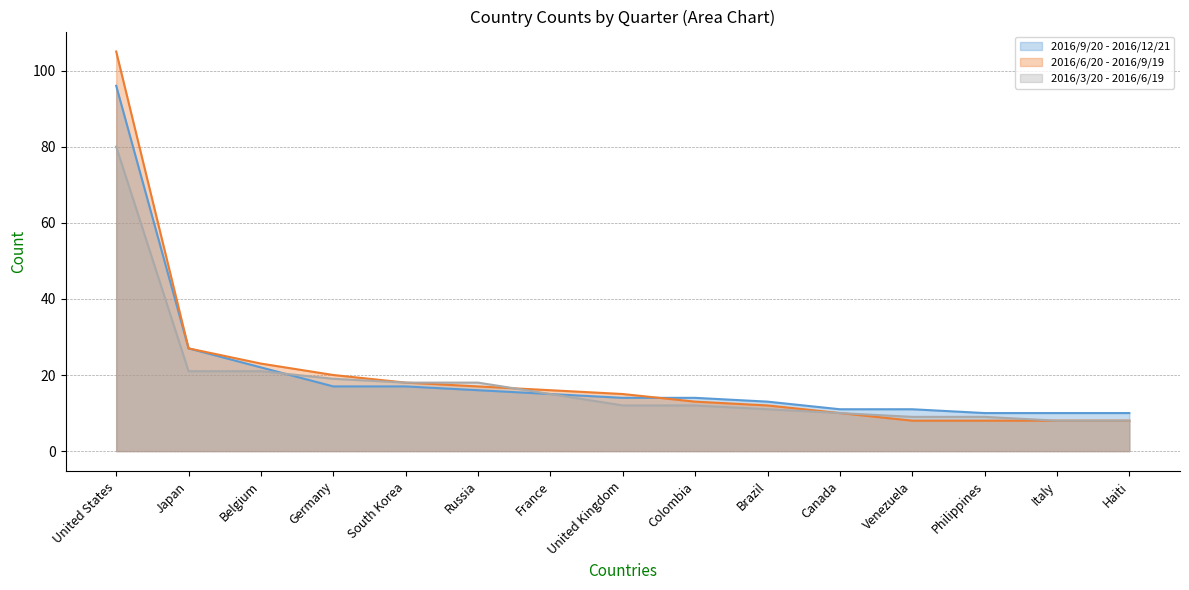

Is it true that 2016/6/20 - 2016/9/19 equals 18 at Colombia?

False